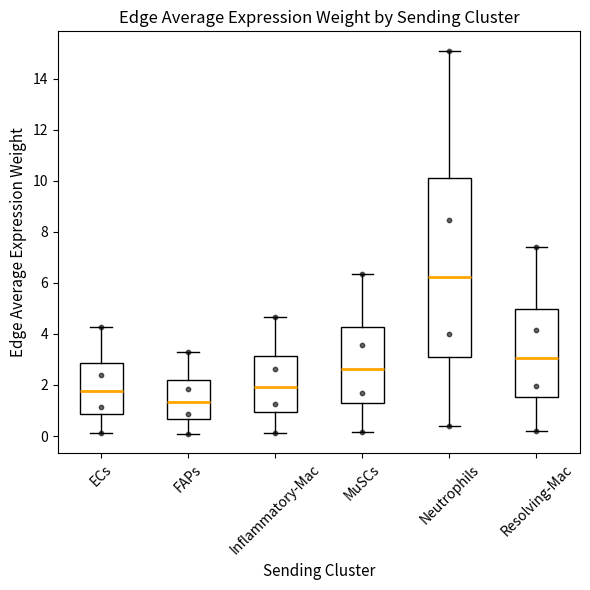

Which box is the tallest, from its lower edge to its upper edge?

Neutrophils